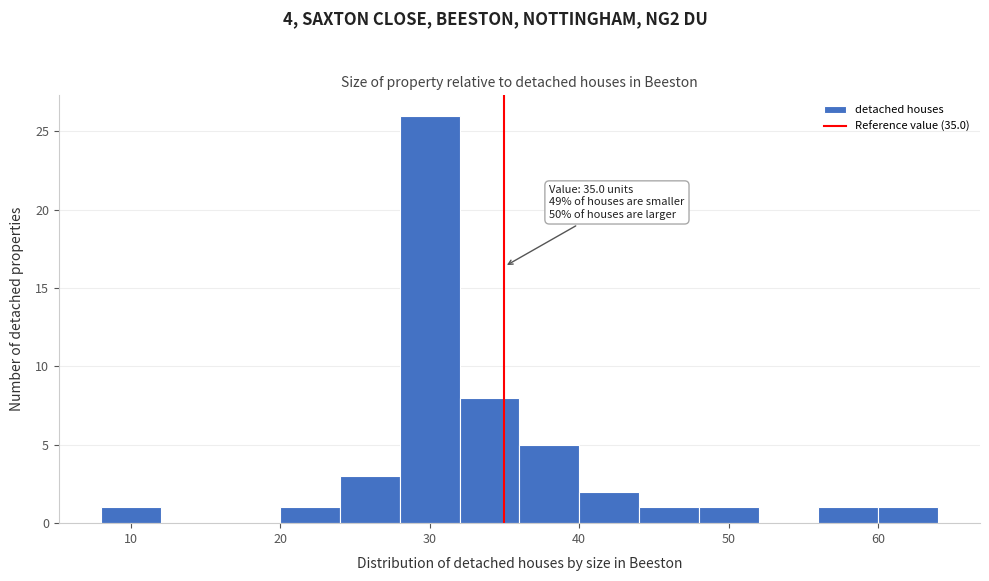

Over which range of the x-axis is the bar tallest?

28 to 32